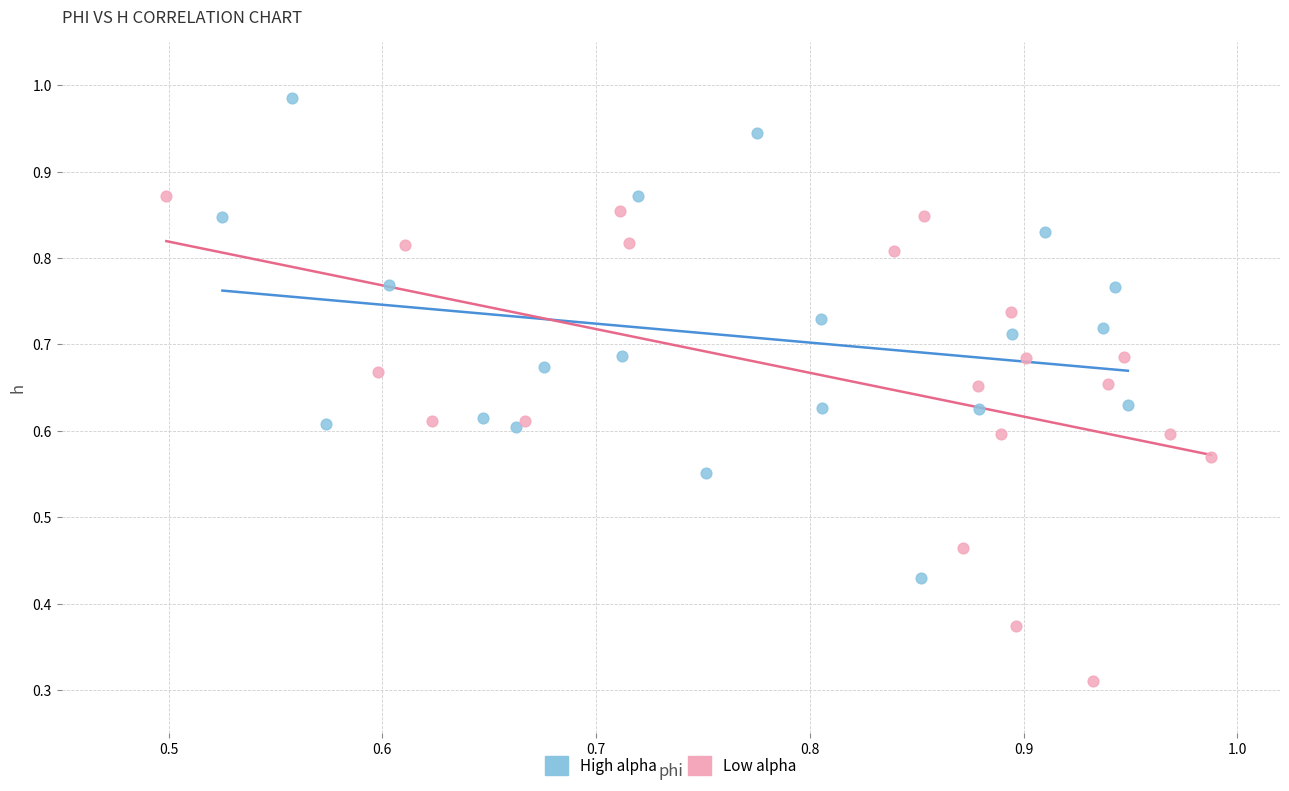

Which series contains the lowest Y value?

Low alpha